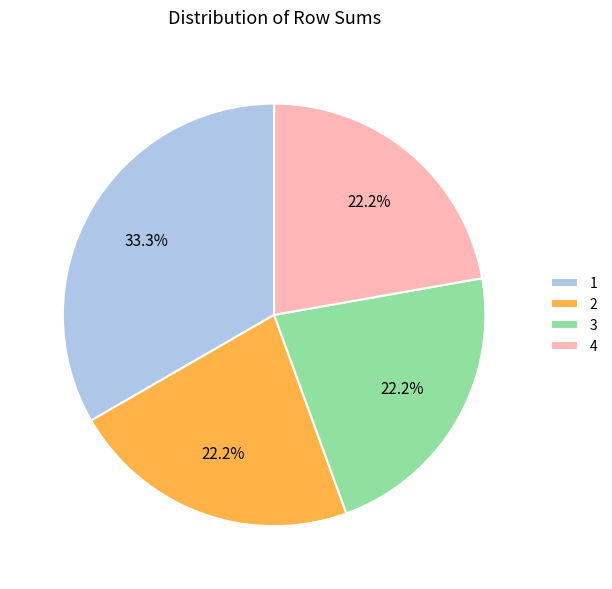

What percentage do 3 and 4 together represent?

44.4%